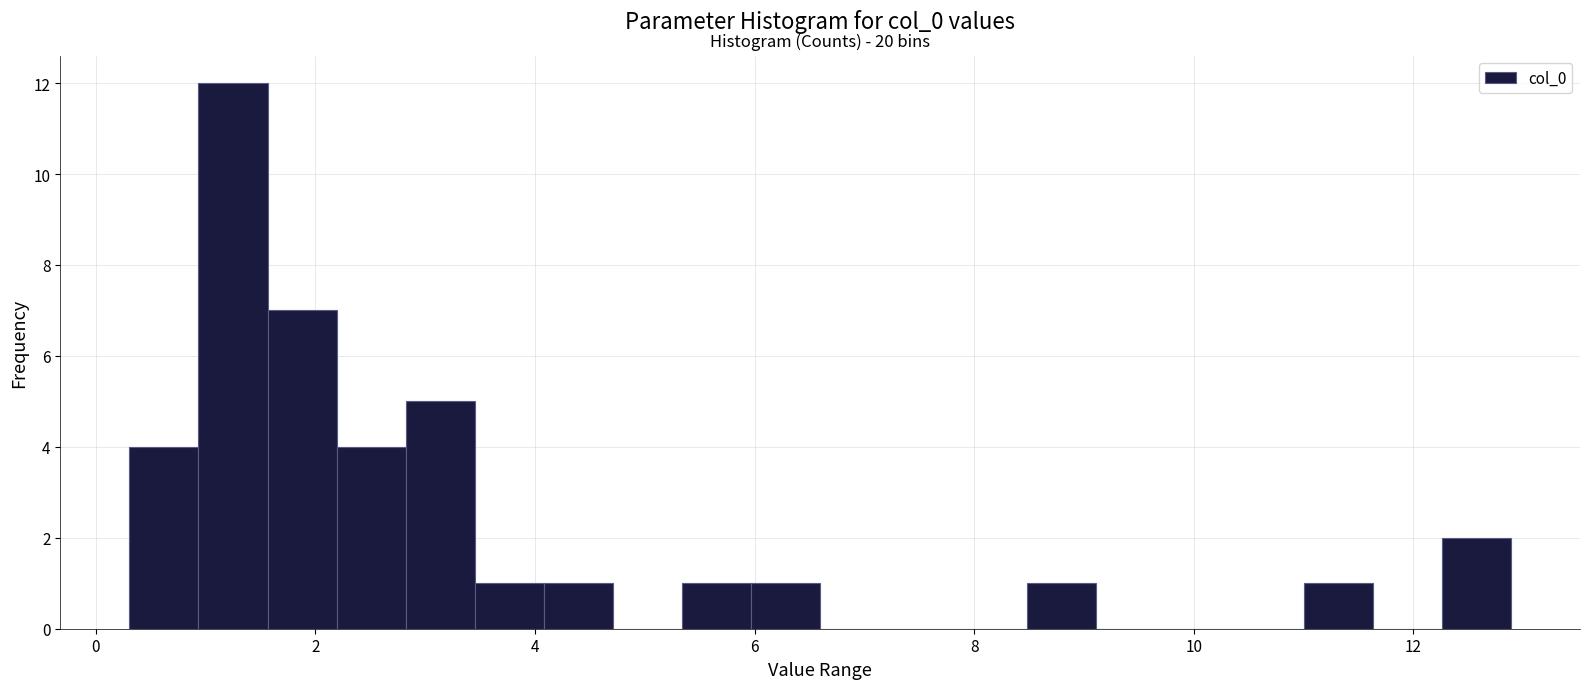

Read against the x-axis, roughly where is the centre of the tallest bar?

1.2